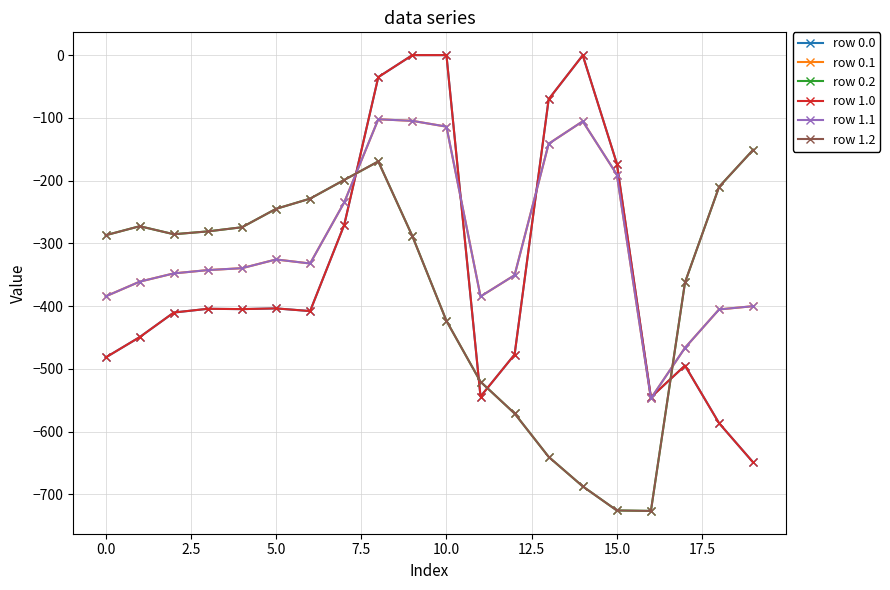

Which label corresponds to the smallest value in the chart?

16